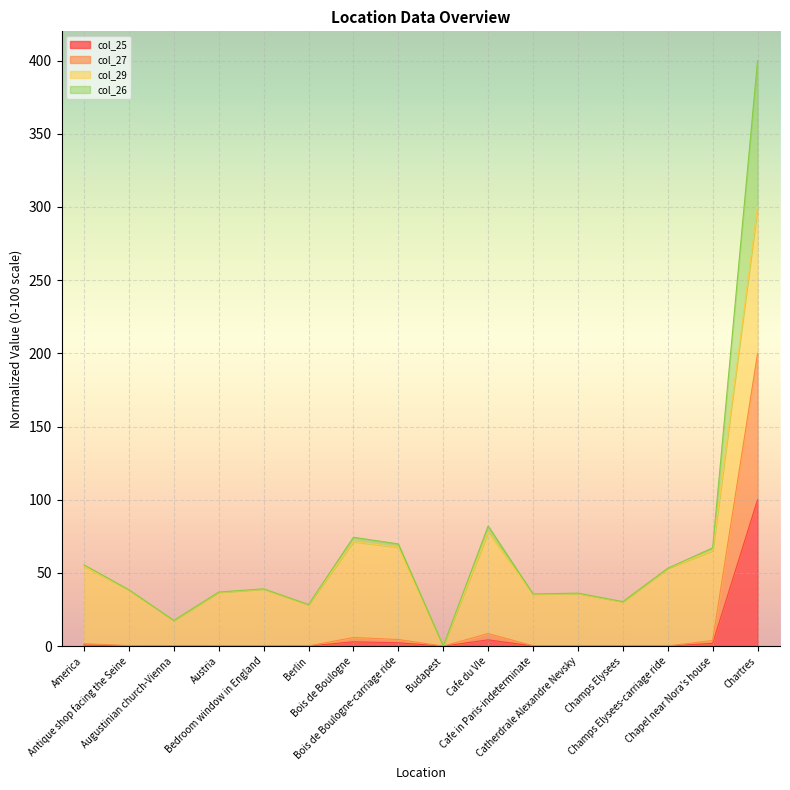

True or false: col_25 and col_26 cross at least once.

False